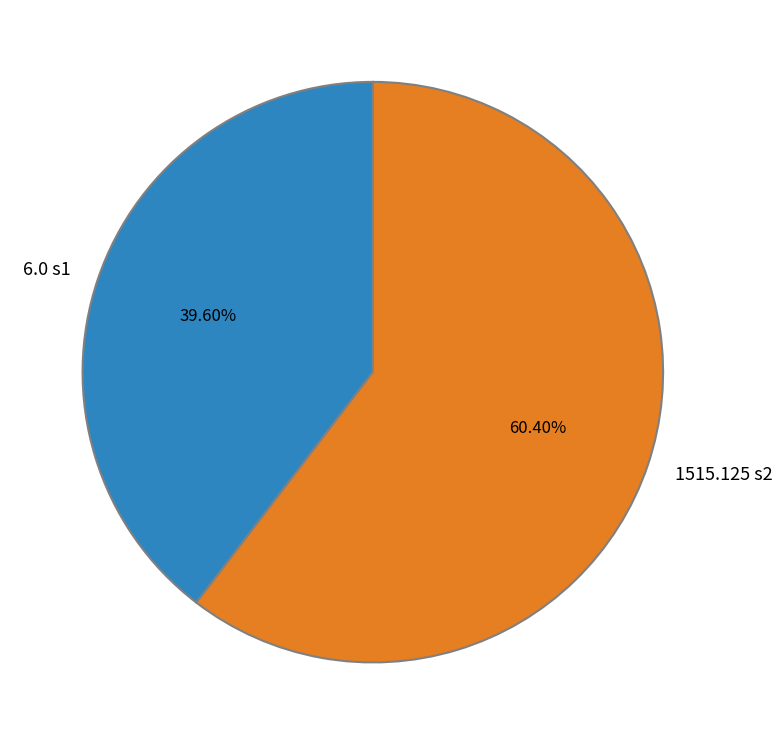

What is the ratio of the value at 6.0 s1 to the value at 1515.125 s2?

0.7